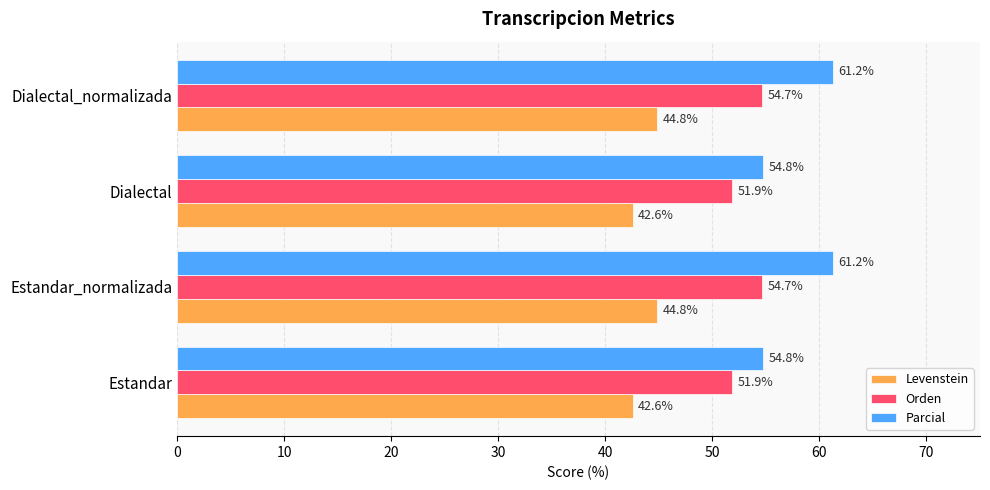

What is the average value of the Orden series?

53.3